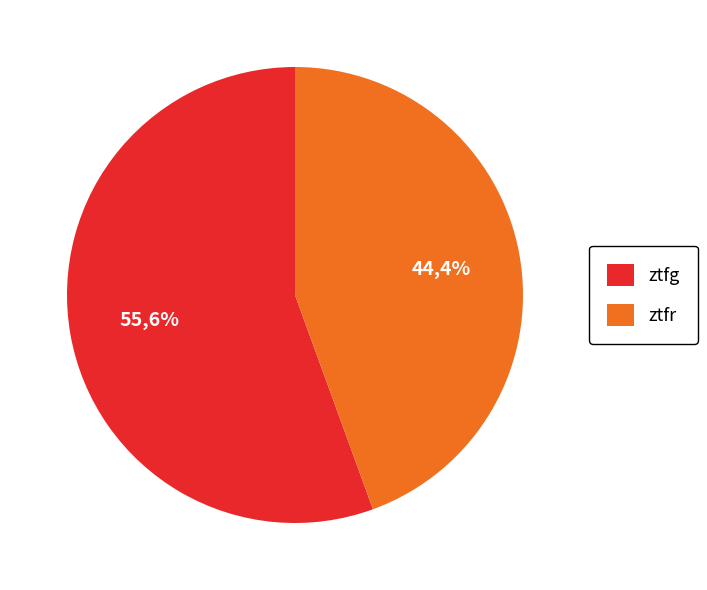

Is there any slice that represents more than half of the pie?

Yes